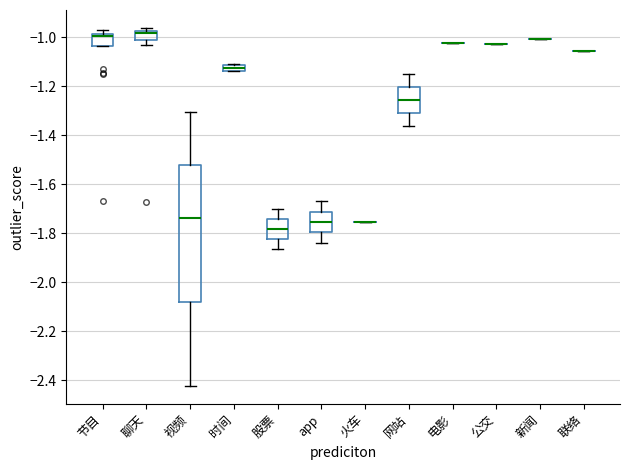

Where is the lower edge of the box for app on the y-axis? The values are not printed on the chart, so give them approximately, as read against the axis.

-1.80